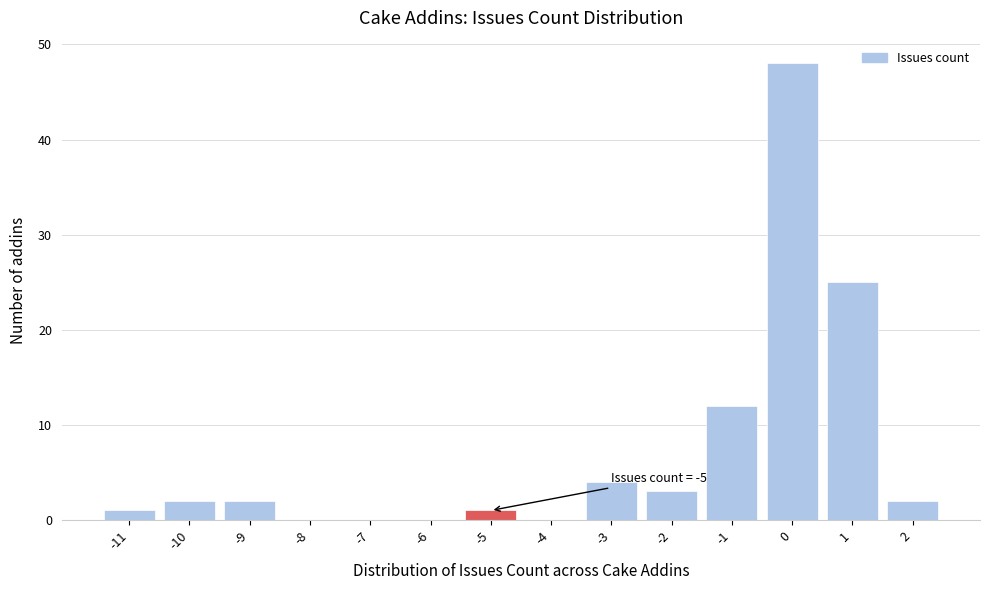

Which range on the x-axis has the tallest bar?

-0.5 to 0.5